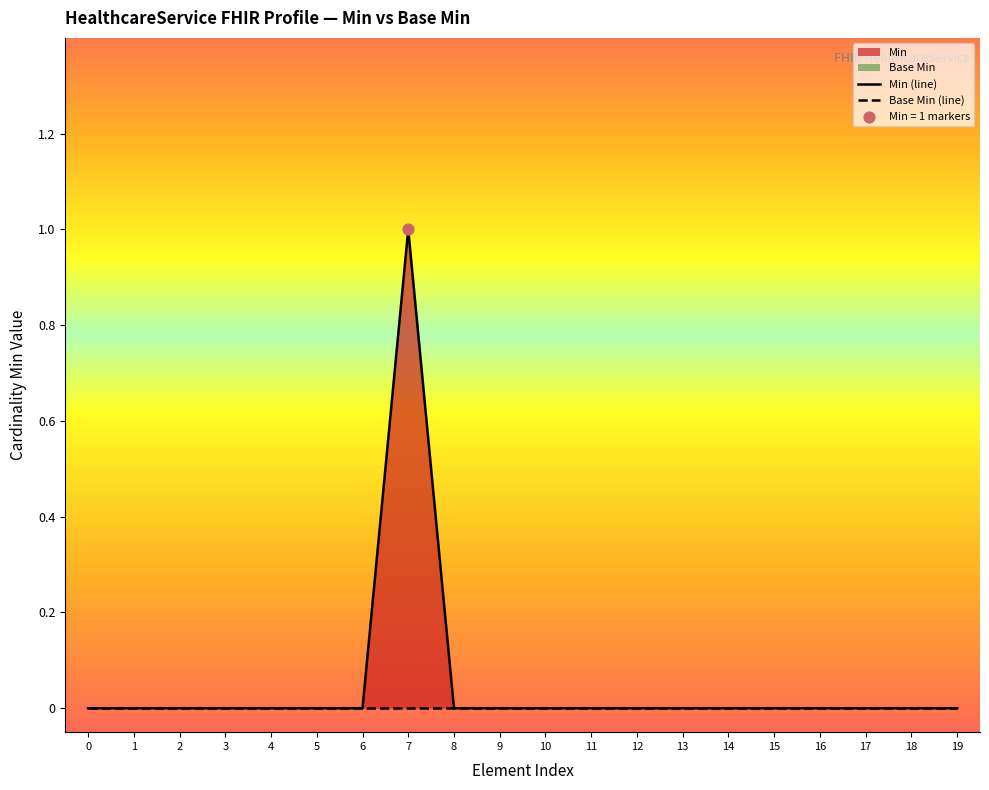

Is the value of Min (line) at 11 greater than the value of Base Min (line) at 8?

No